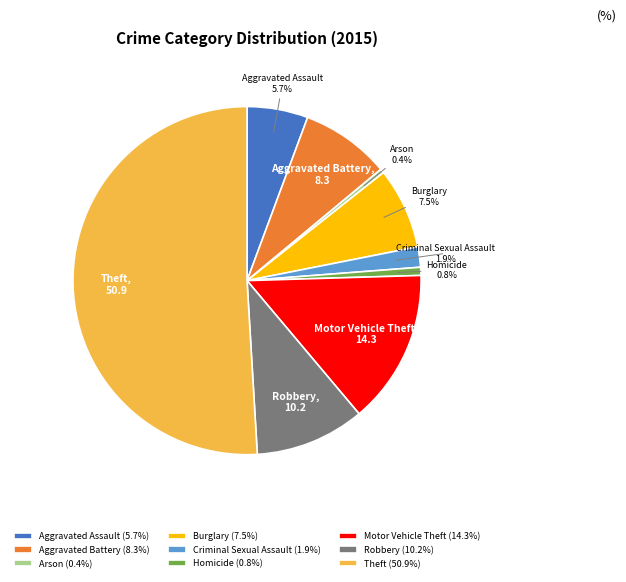

How many slices are in this pie chart?

9